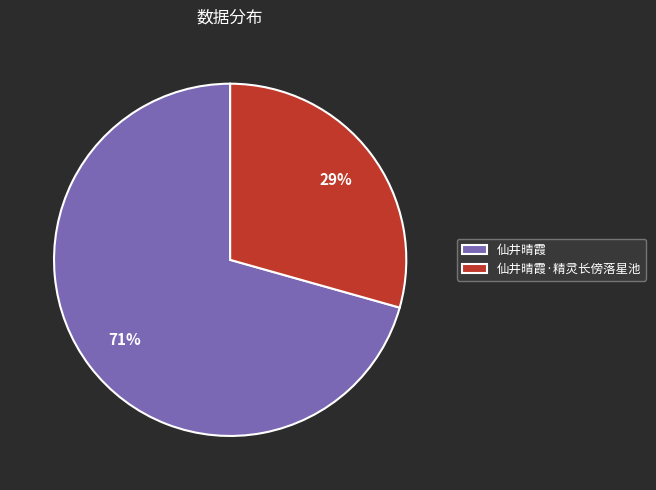

How many segments does this pie chart have?

2